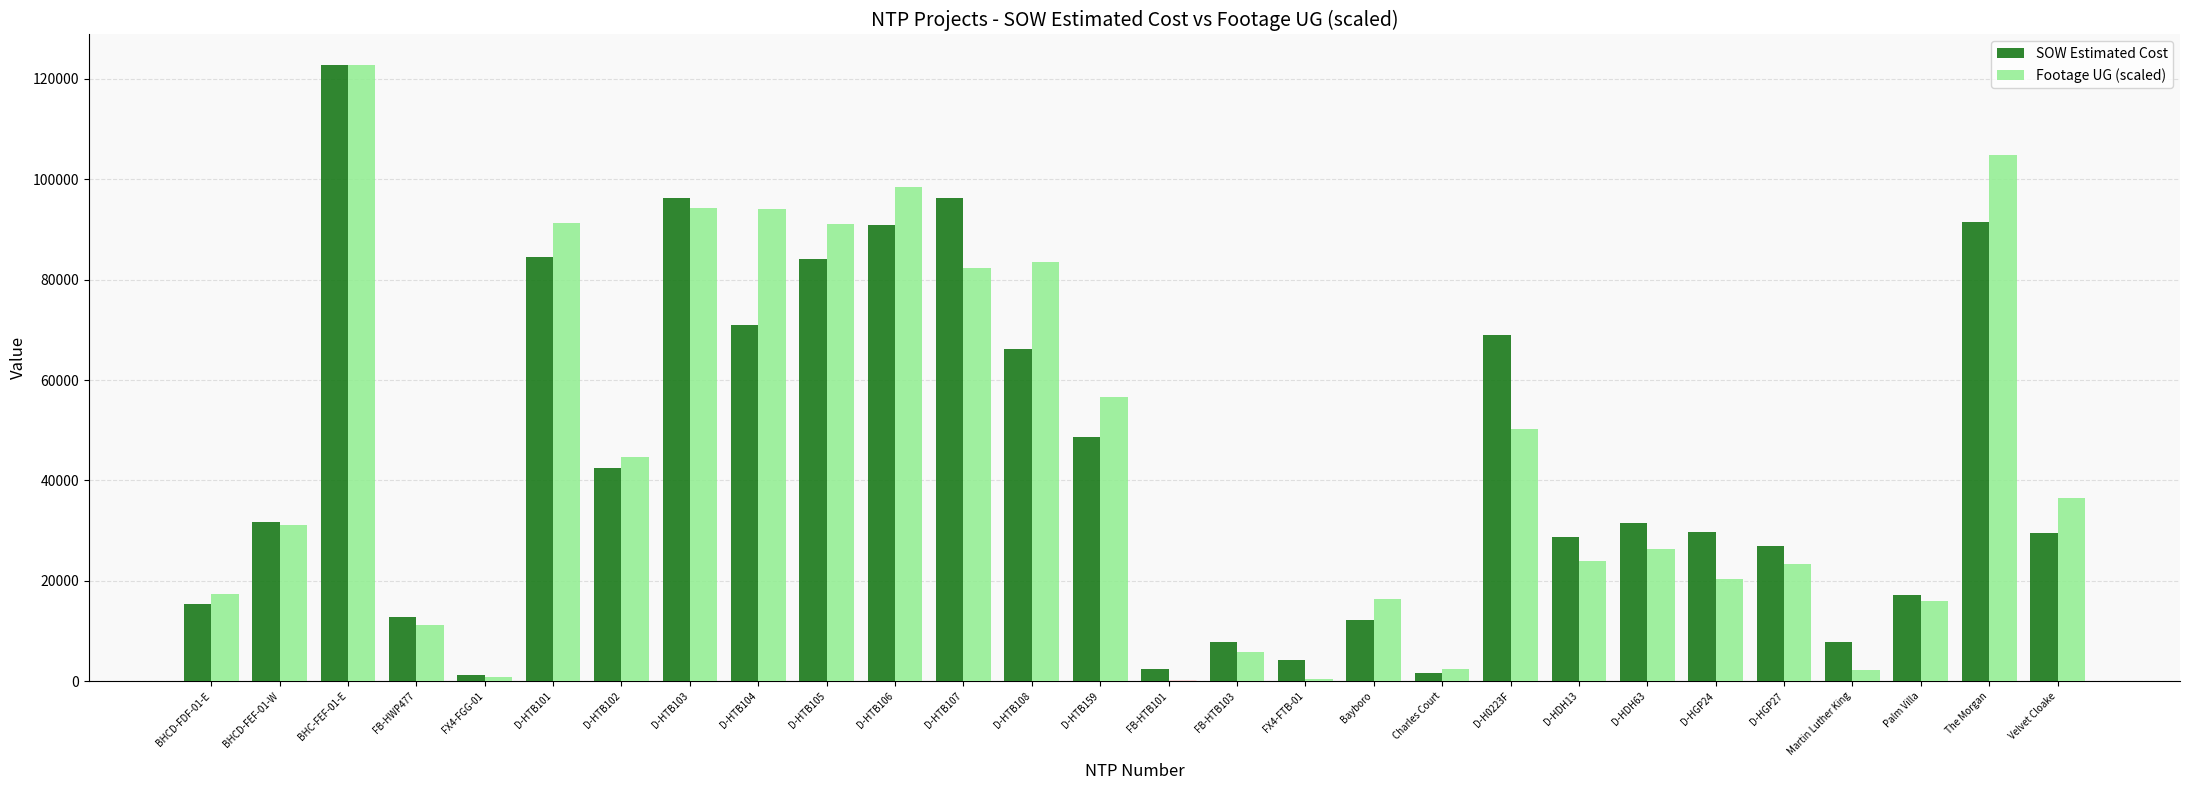

Does the chart contain stacked bars?

No